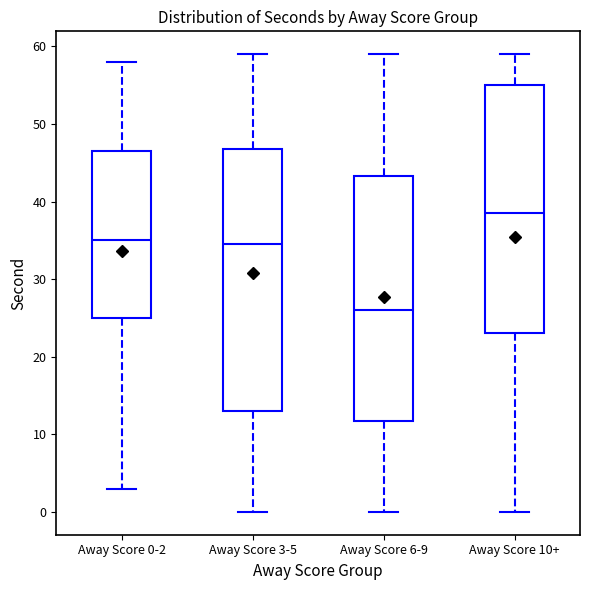

Reading left to right, read every box against the y-axis: the position of its median line, the range the box covers, and the ends of its whiskers. The values are not printed on the chart, so give them approximately, as read against the axis.

Away Score 0-2: median 35, box 25 to 47, whiskers 3 to 58
Away Score 3-5: median 35, box 13 to 47, whiskers 0 to 59
Away Score 6-9: median 26, box 12 to 43, whiskers 0 to 59
Away Score 10+: median 39, box 23 to 55, whiskers 0 to 59